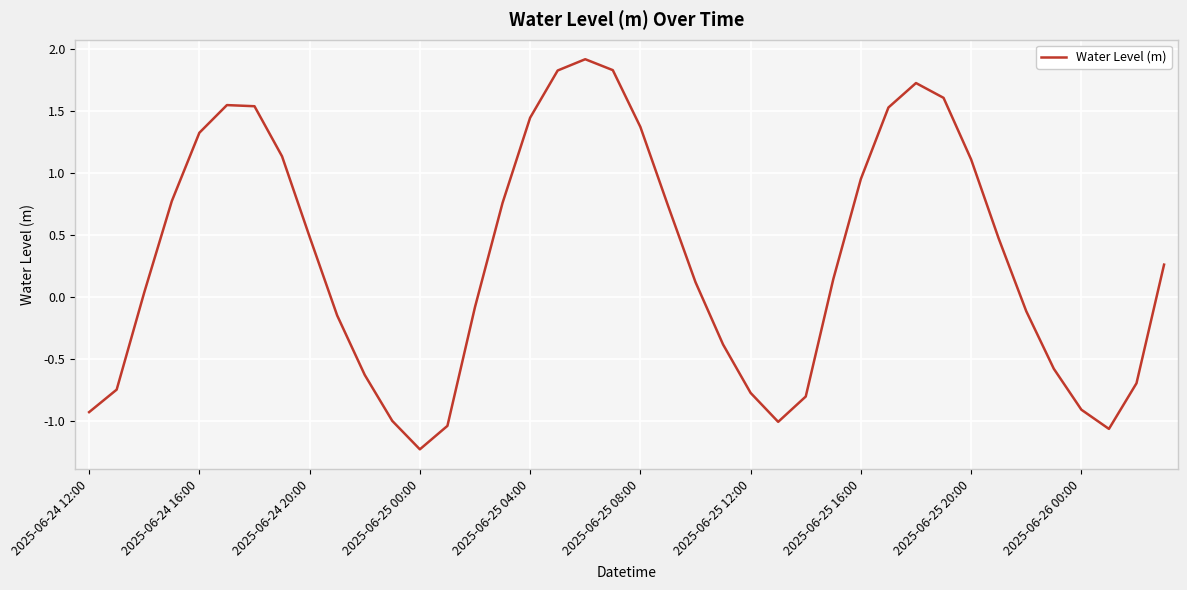

What is the difference between the maximum and minimum values?

3.2